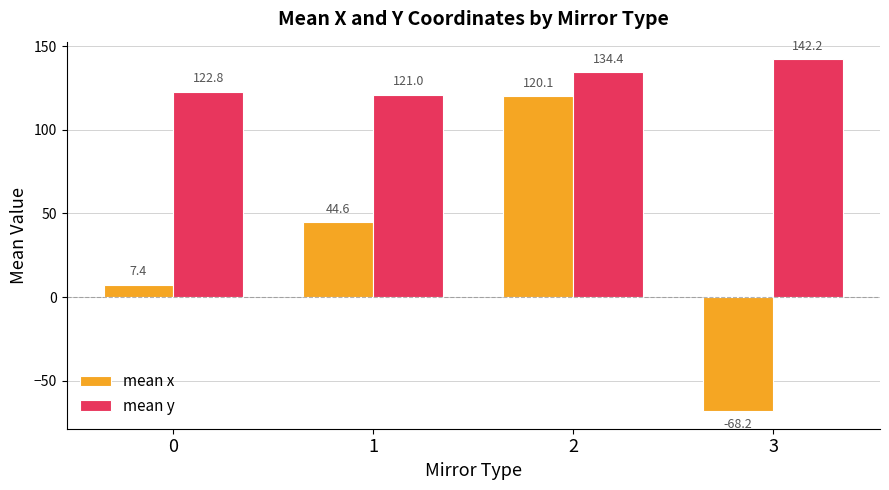

How many groups of bars are there?

4